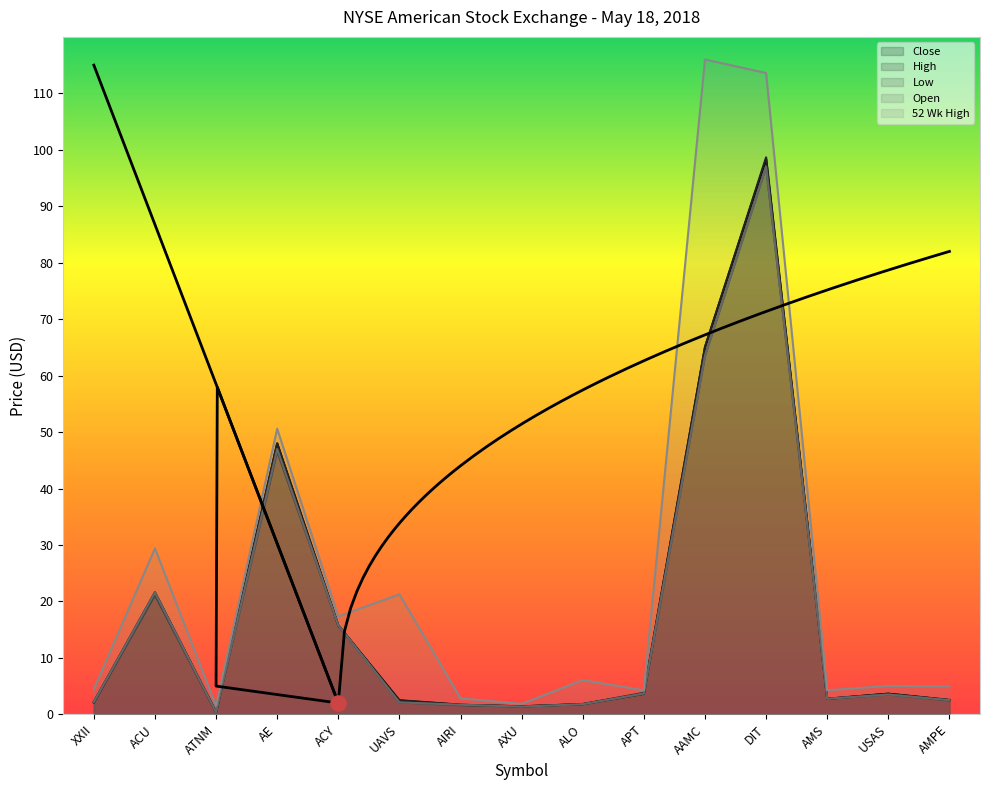

What is the total value across all series at ATNM?

3.0